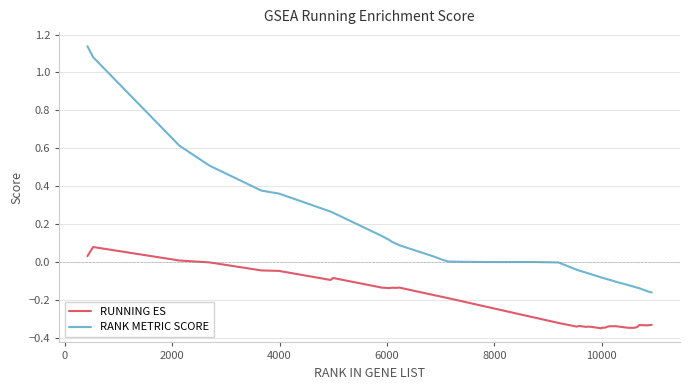

Which series has the widest spread of values?

RANK METRIC SCORE